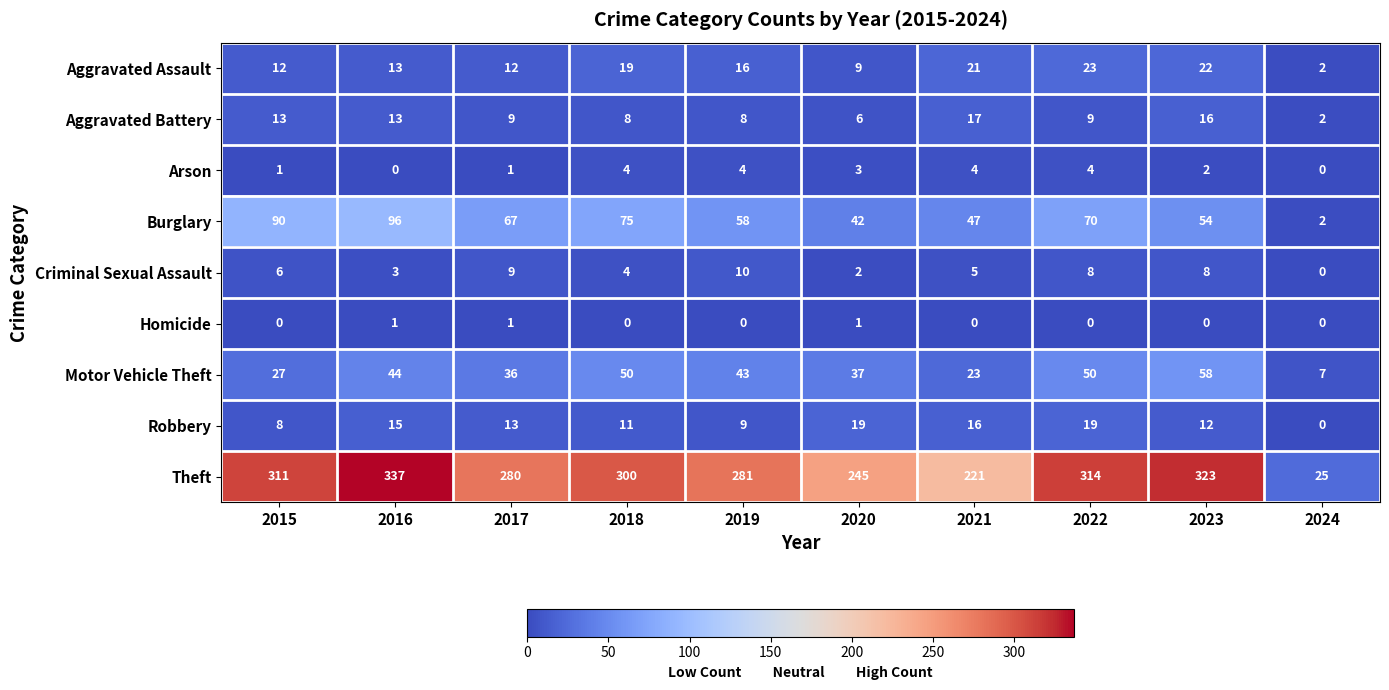

What value does the Arson series have at 2021?

4